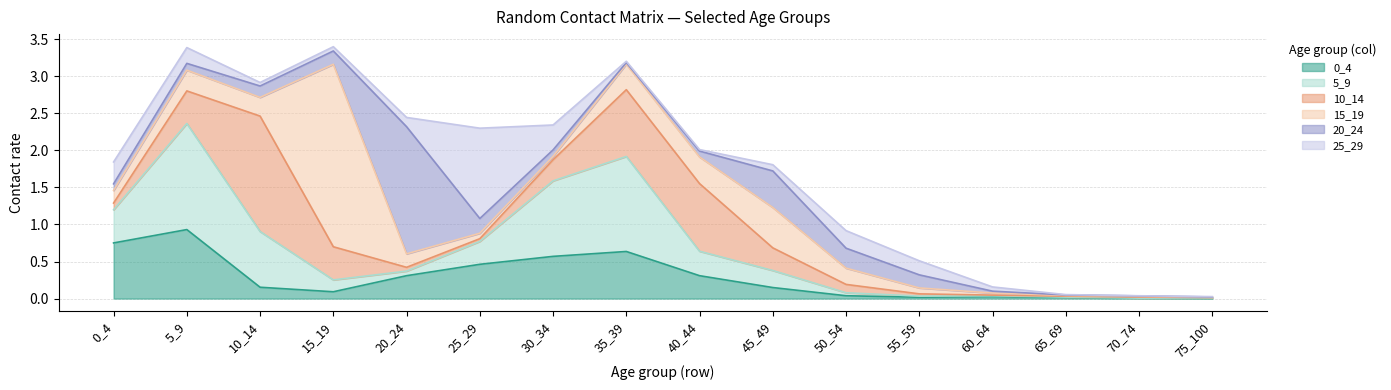

In 25_29, how many points are higher than both neighbors (excluding endpoints)?

2